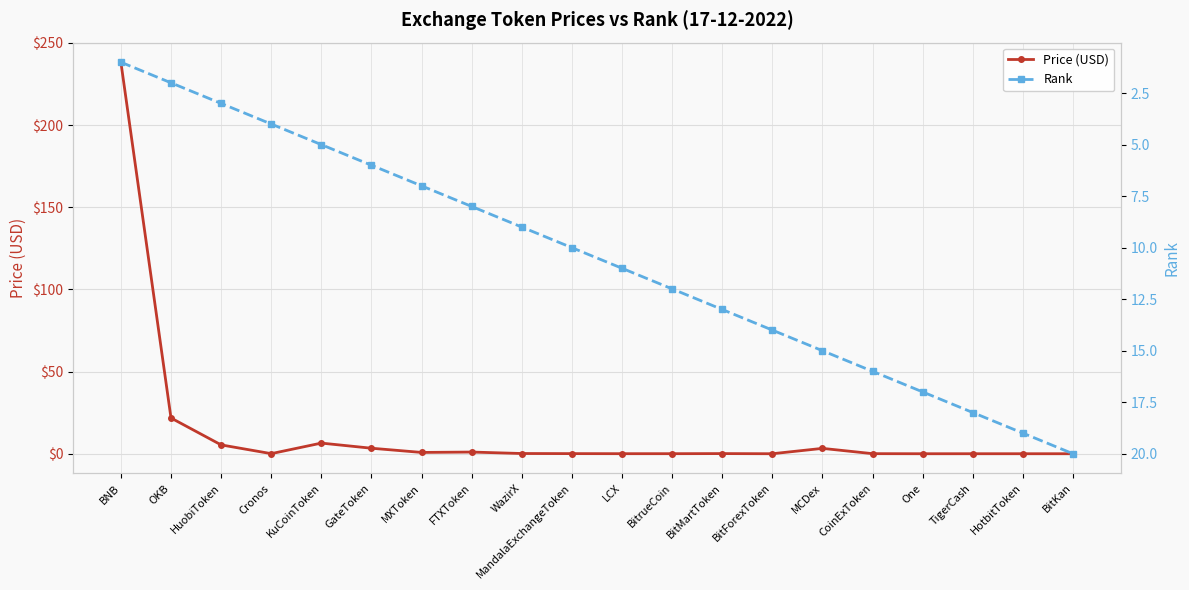

Which label corresponds to the smallest value in the chart?

One